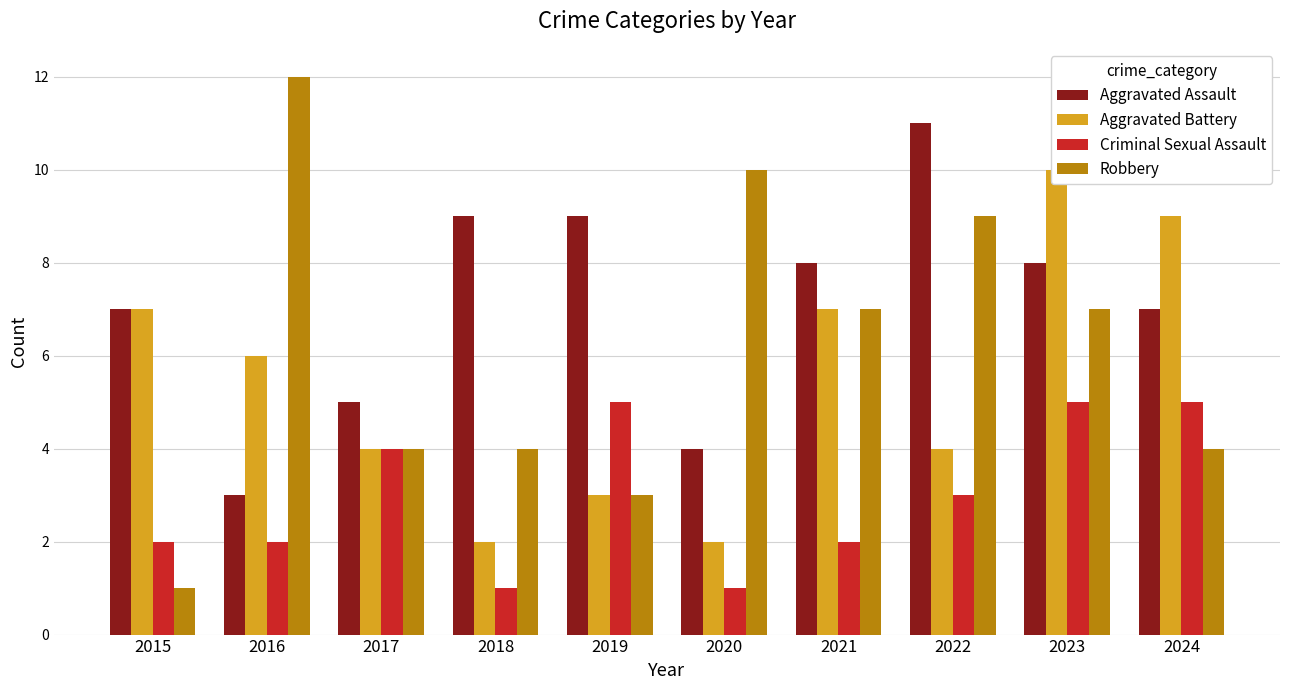

Reading left to right, extract all data points from this chart.

Aggravated Assault: 7	3	5	9	9	4	8	11	8	7
Aggravated Battery: 7	6	4	2	3	2	7	4	10	9
Criminal Sexual Assault: 2	2	4	1	5	1	2	3	5	5
Robbery: 1	12	4	4	3	10	7	9	7	4